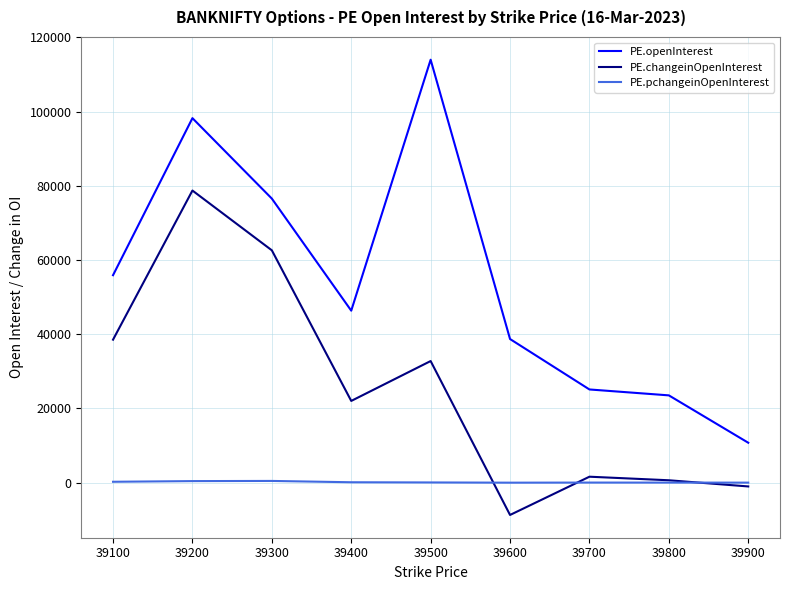

What is the minimum value shown in the chart?

-8723.0